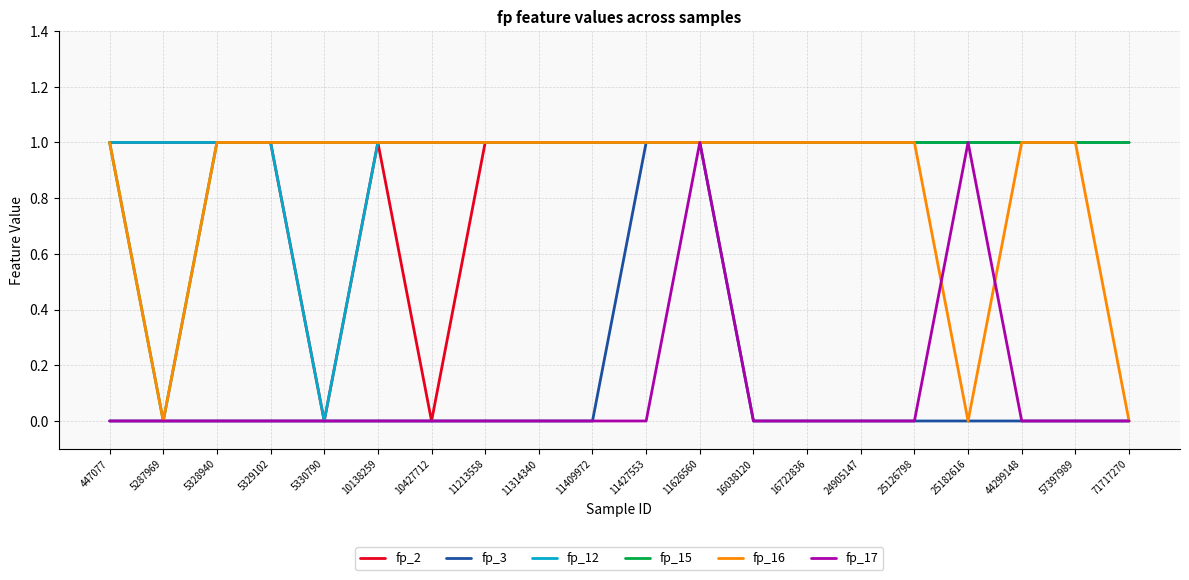

At which category is the sum across all series the highest?

11626560